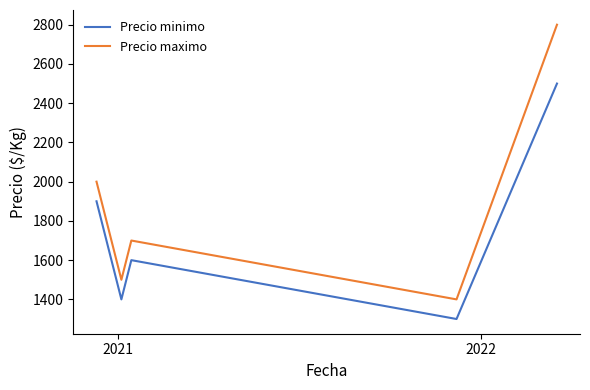

What is the smallest value displayed?

1300